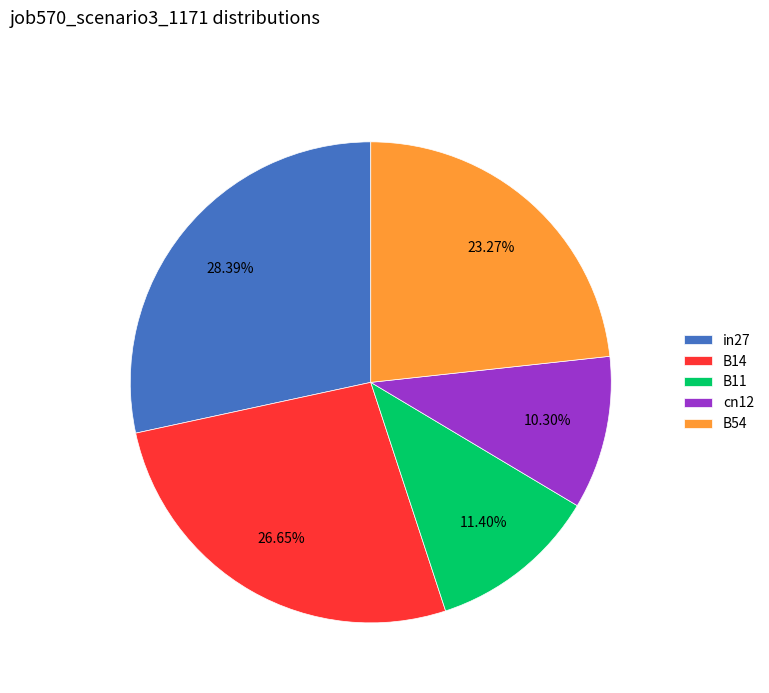

To the nearest percent, what is the average slice percentage?

20%